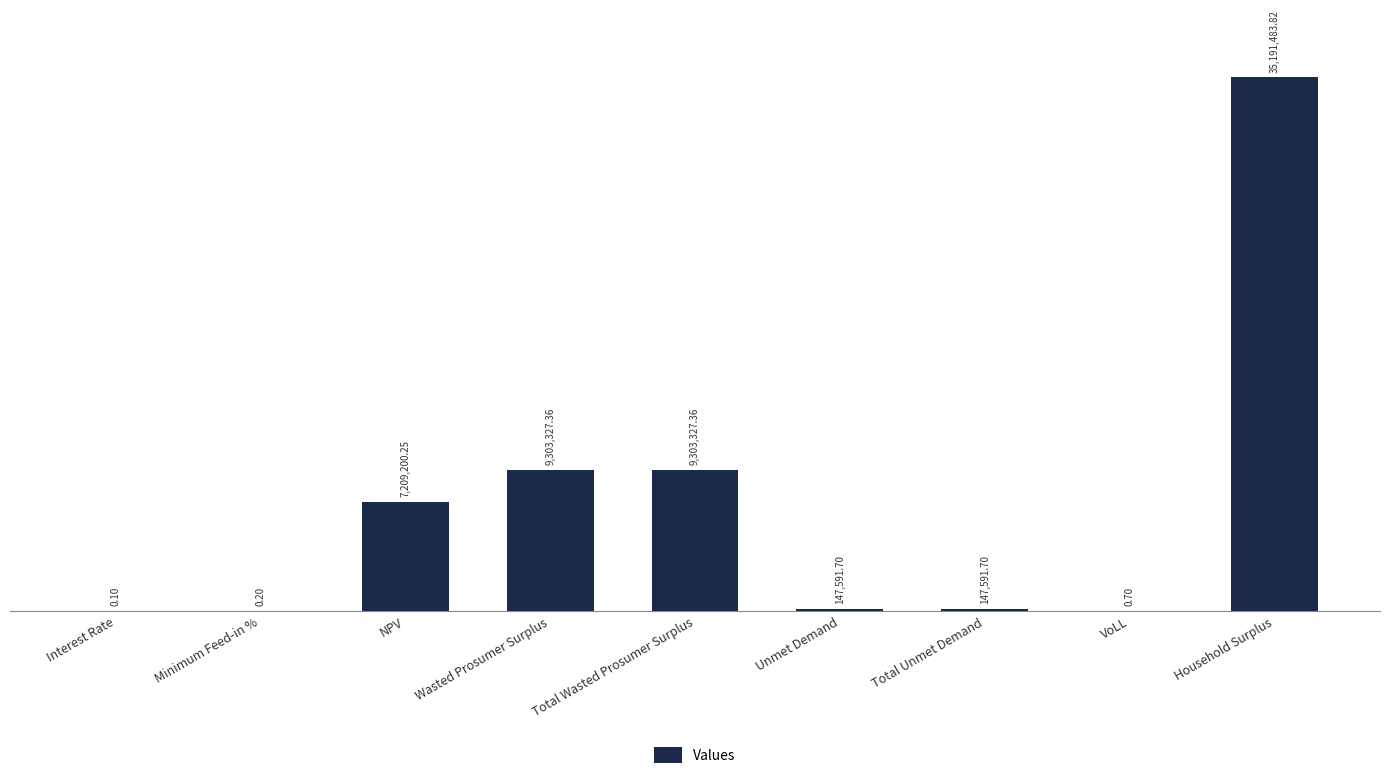

At which category does the chart reach its peak across all series?

Household Surplus